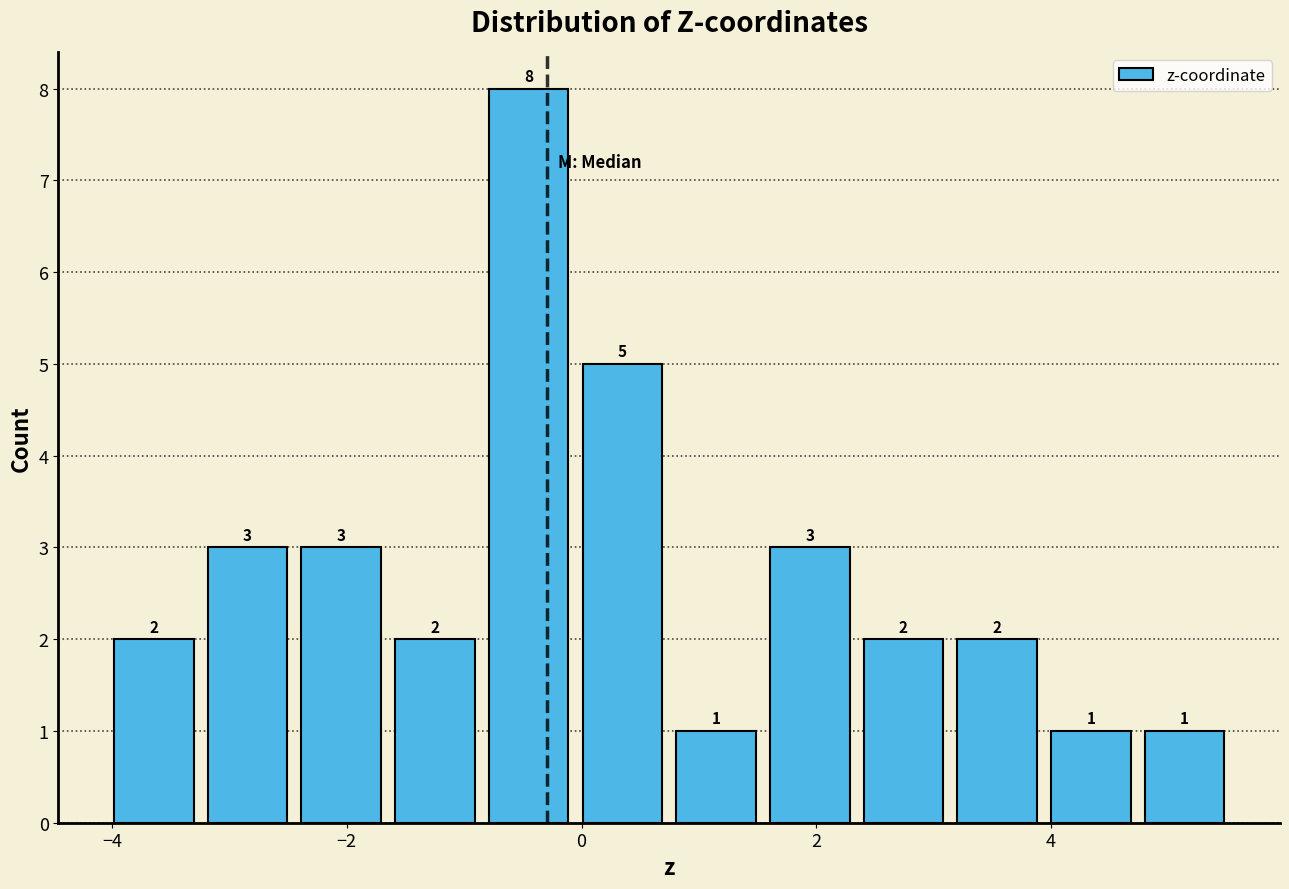

Read against the x-axis, roughly where is the centre of the tallest bar?

-0.4